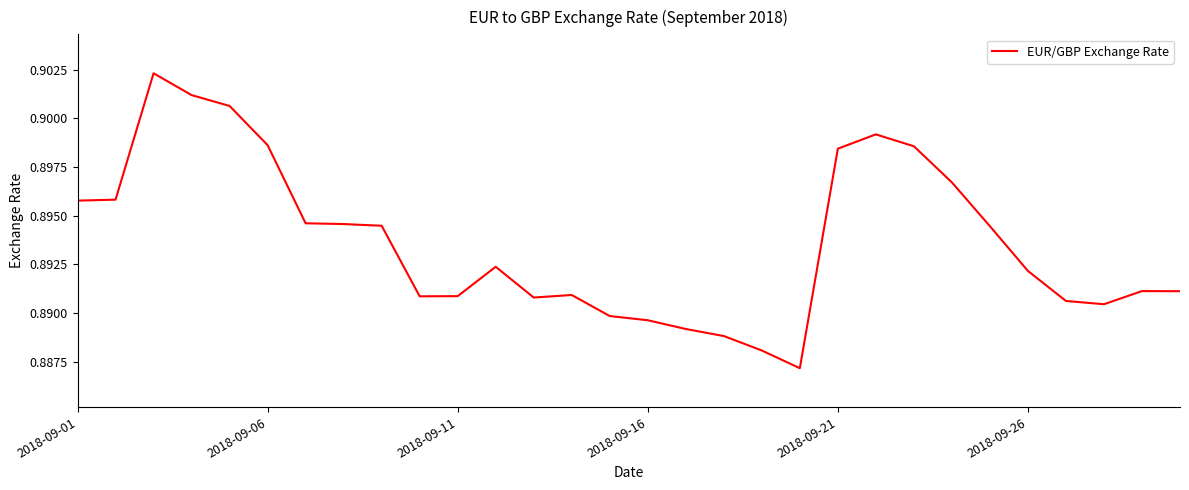

Does the chart have visible grid lines?

No